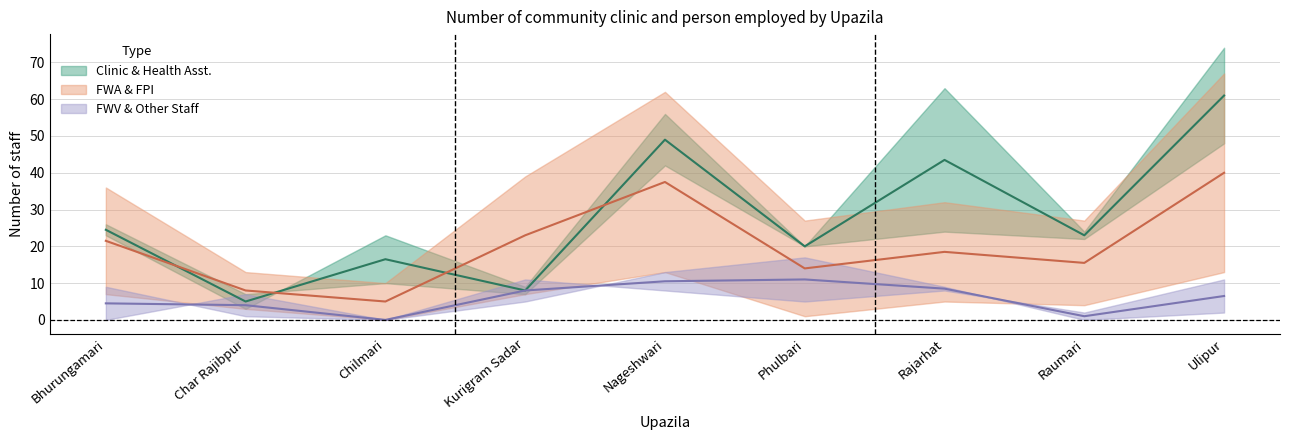

The value of Number of FPI at Ulipur is 54.7. True or false?

False